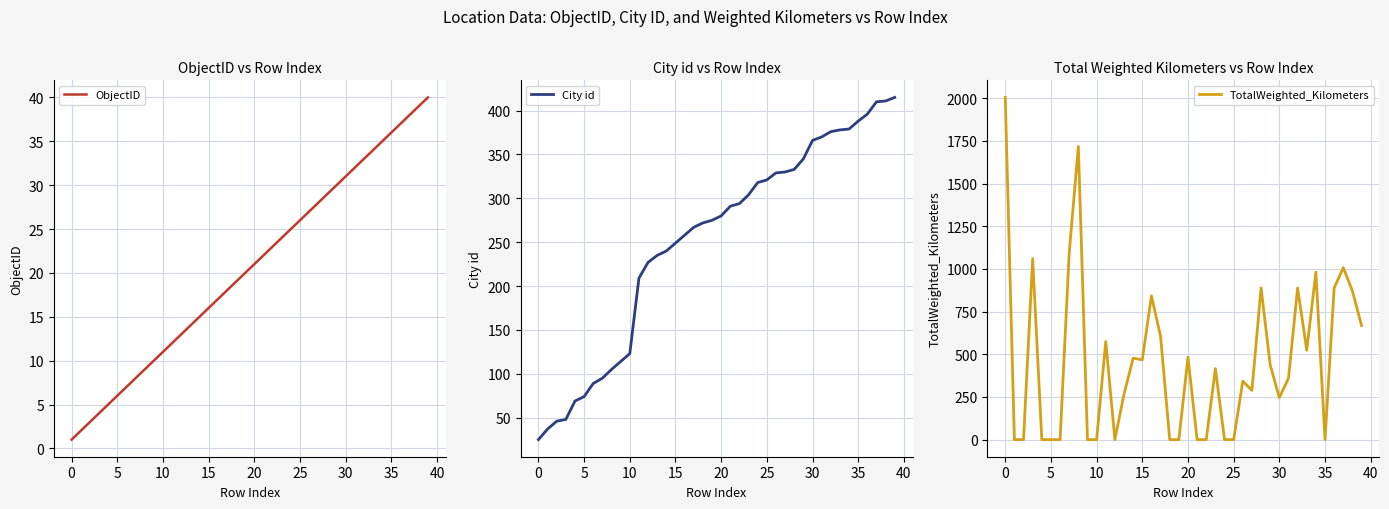

True or false: ObjectID and City id intersect in this chart.

False